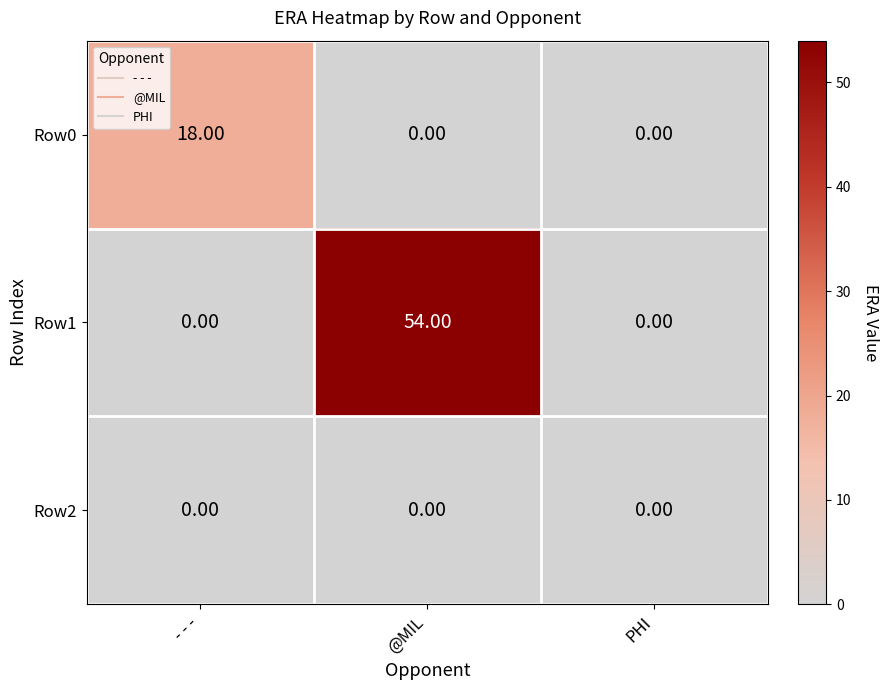

List the series in order of their overall mean, lowest first.

Row2, Row0, Row1